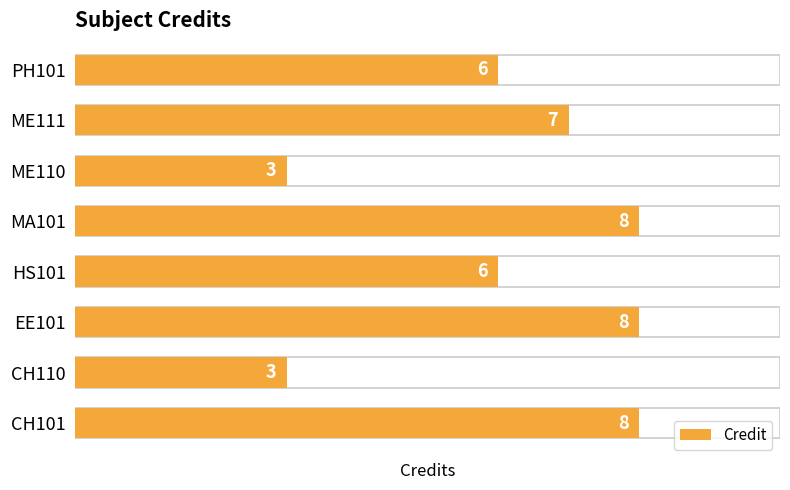

Count the values in the range 6 to 8.

6